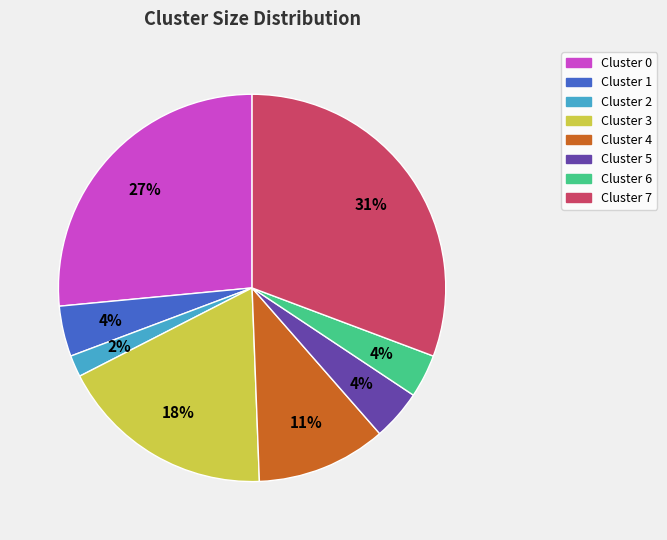

Is there any slice that represents more than half of the pie?

No